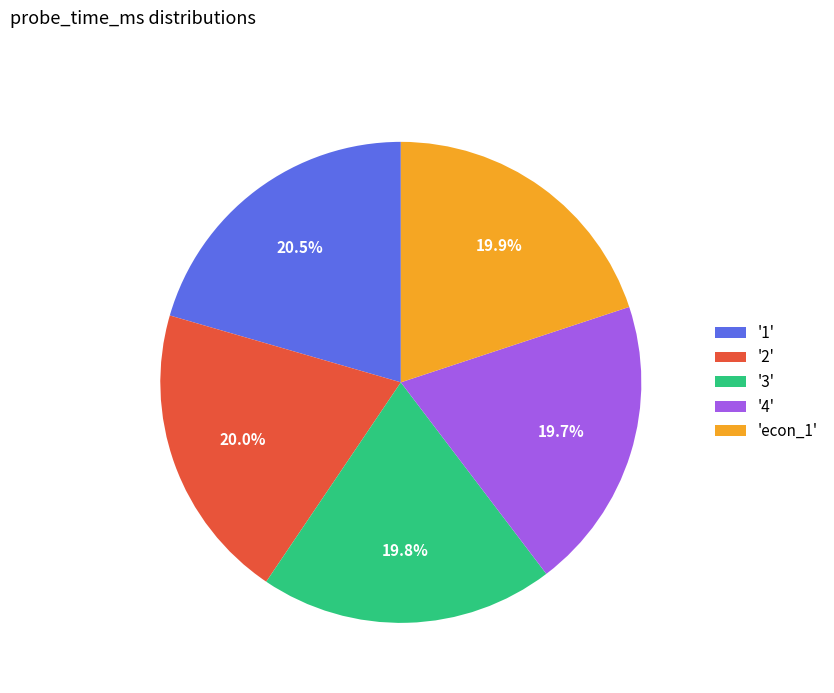

What is the ratio of the value at 'econ_1' to the value at '4'?

1.0